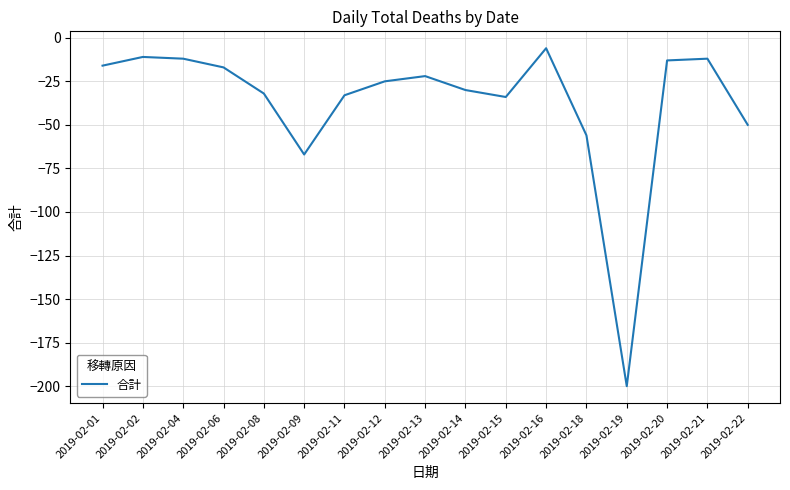

What is the maximum value shown in the chart?

-6